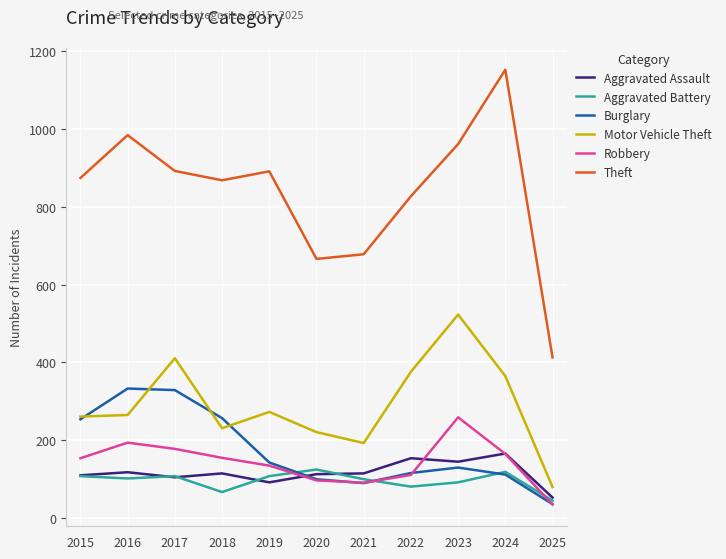

What is the sum of all Theft values?

9206